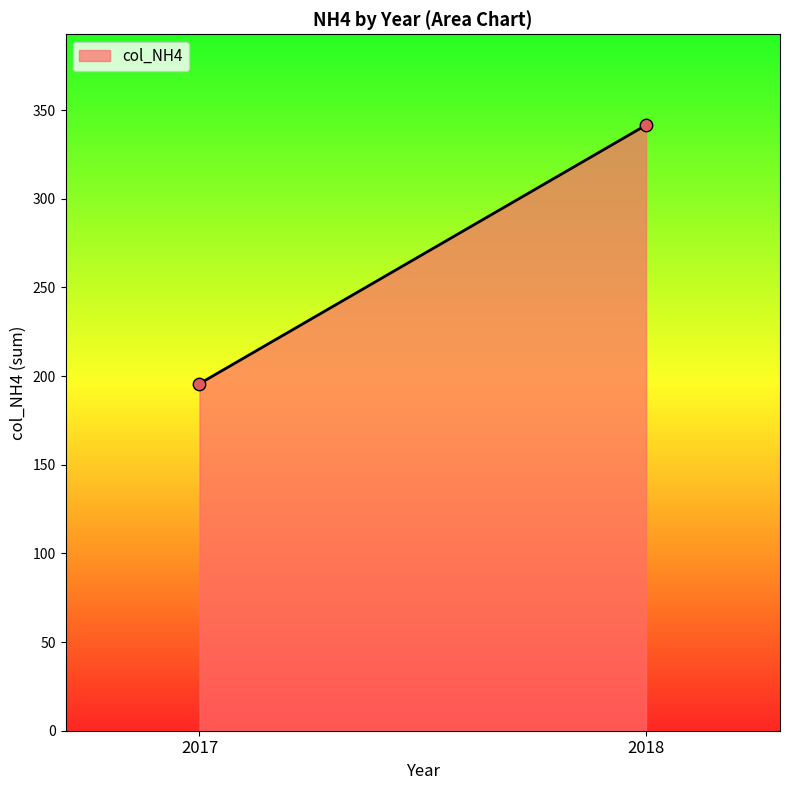

What is the range of Y values (max minus min)?

145.8